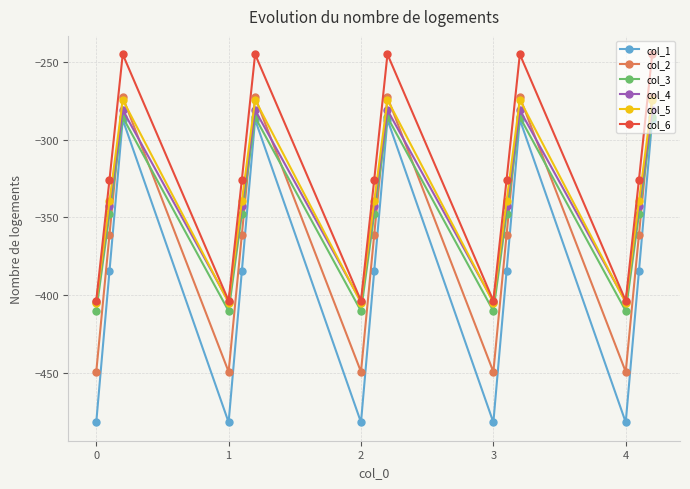

How many lines are shown in the chart?

6